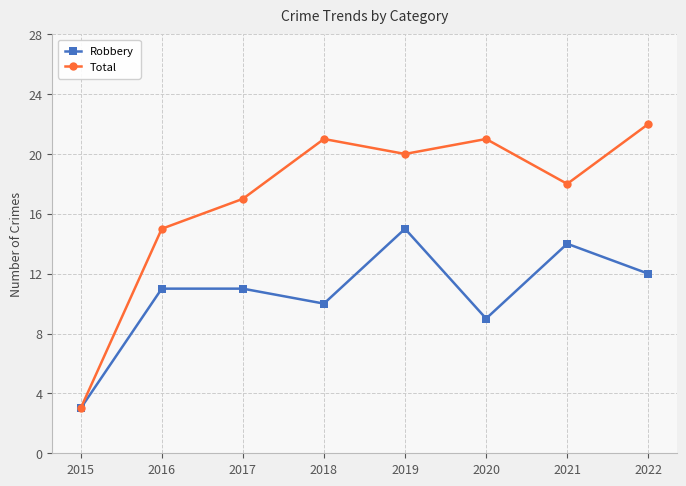

Rank the series by their maximum value, from highest to lowest.

Total, Robbery